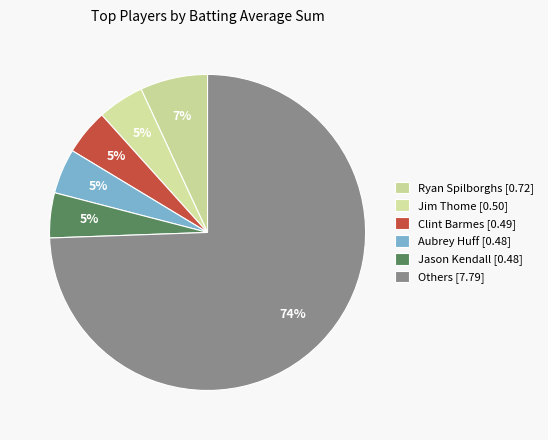

How many slices are in this pie chart?

6